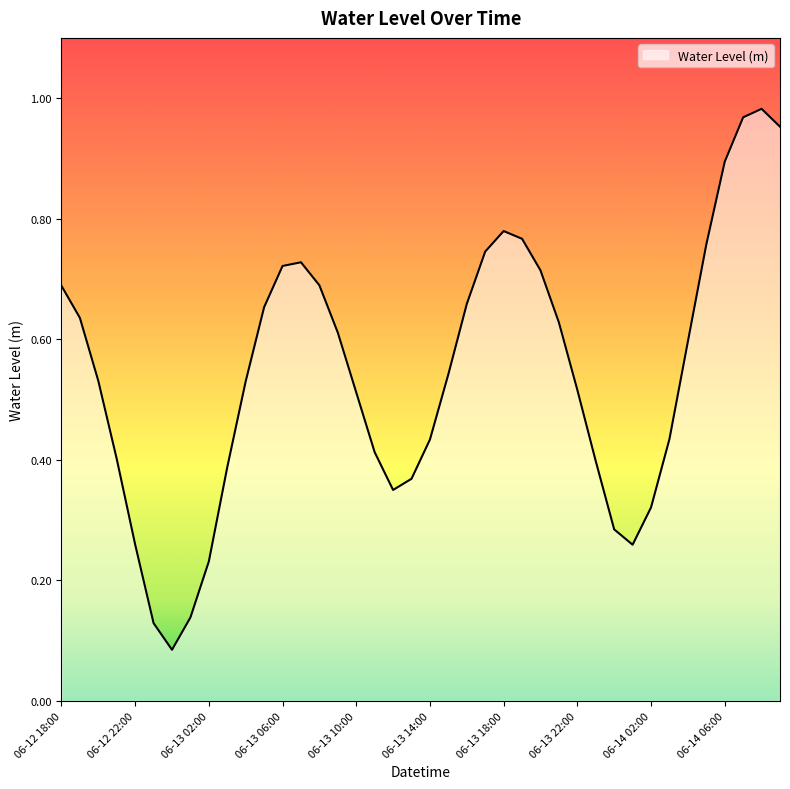

How many lines are shown in the chart?

1